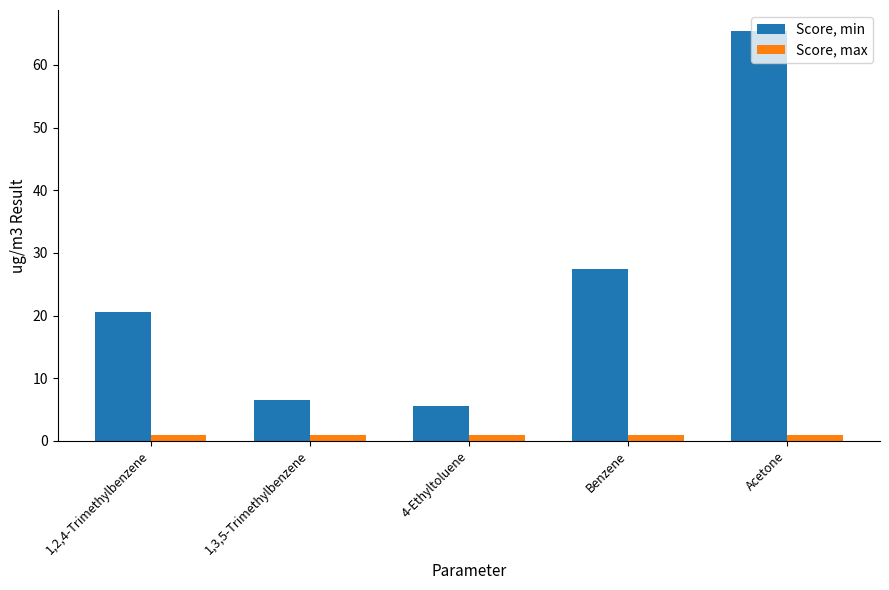

What is the spread (max minus min) of values at Acetone?

64.5